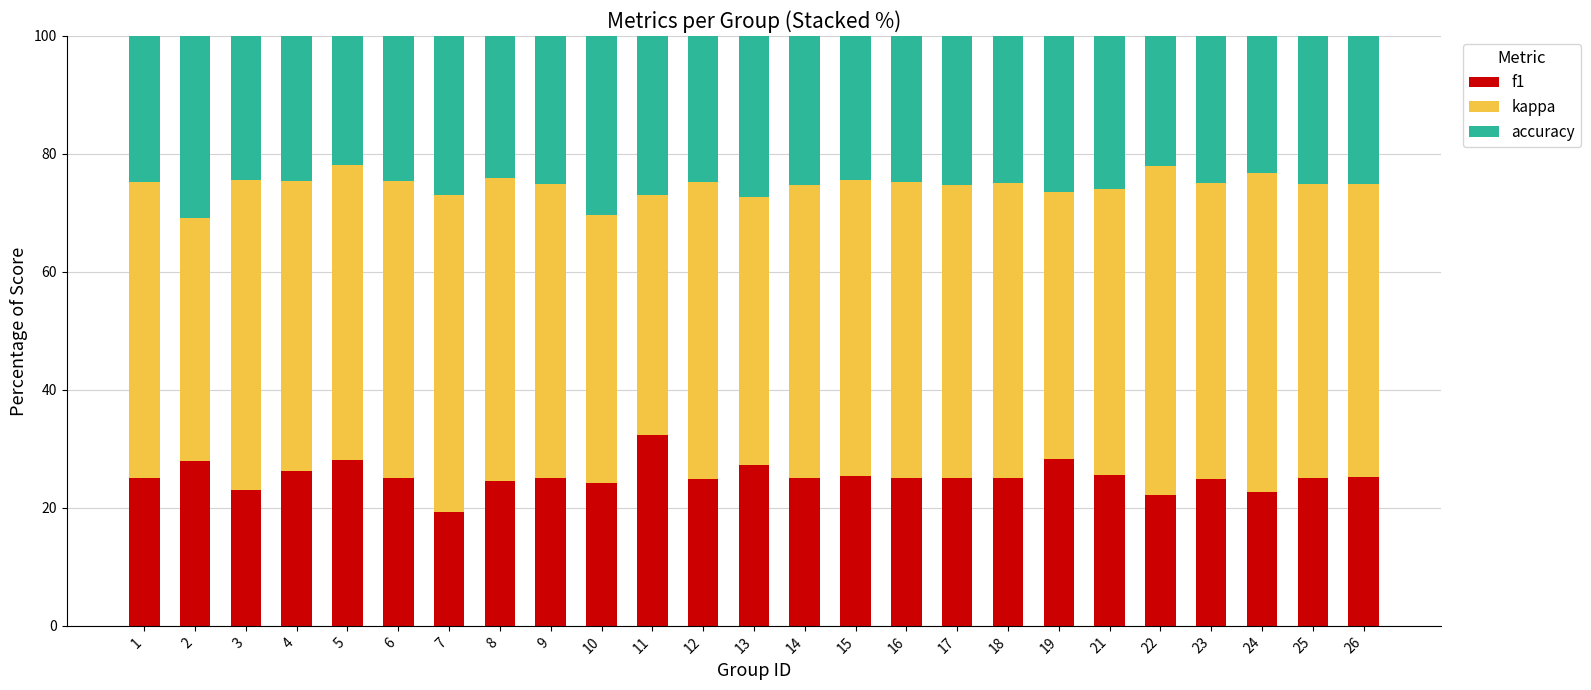

What is the sum of all f1 values?

632.3